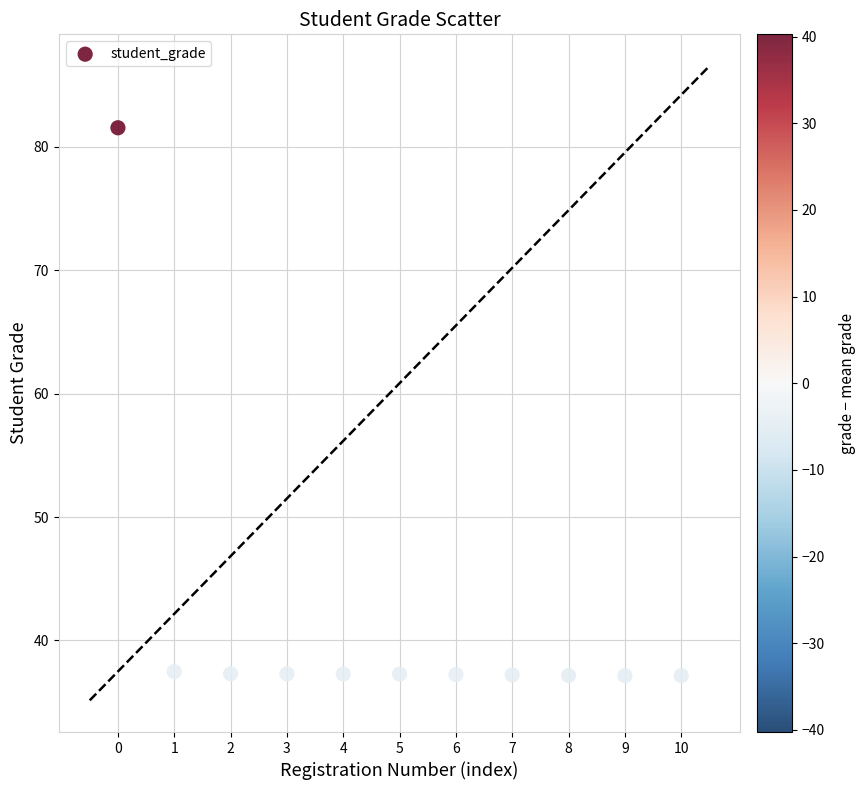

What is the average Y value?

41.3